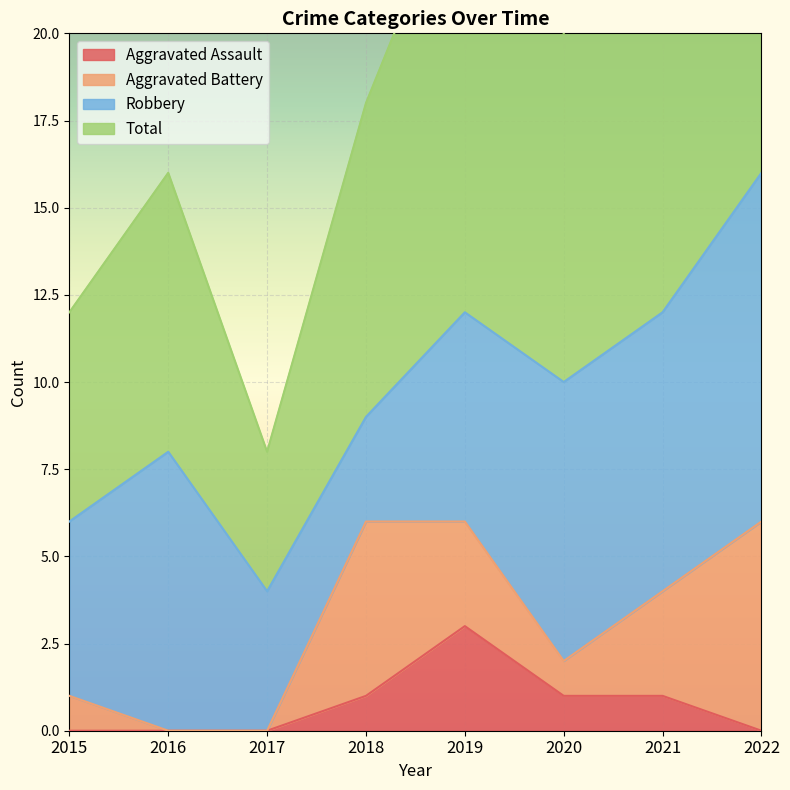

True or false: Total has more than 0 points higher than both neighbors.

True